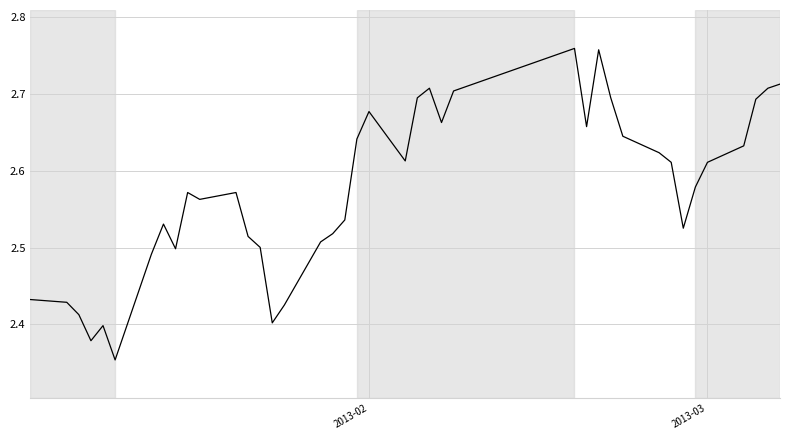

Count the number of categories in the chart.

40